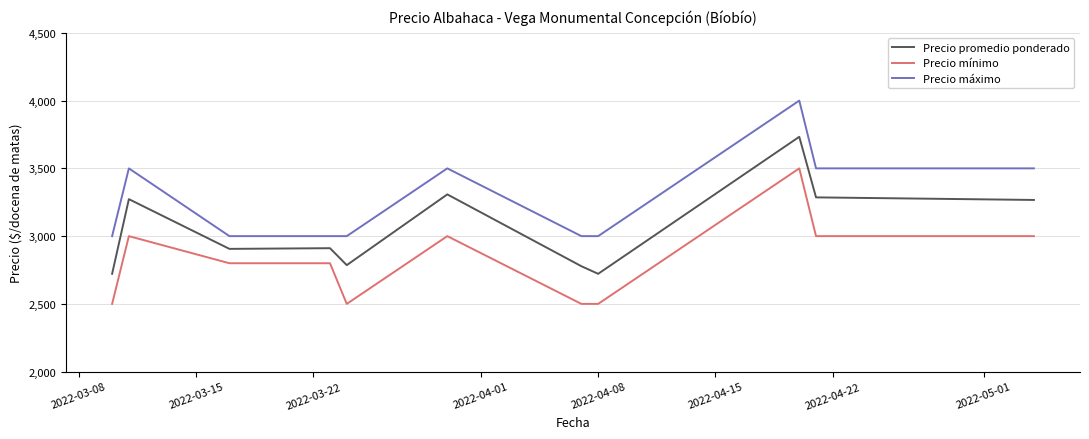

True or false: Precio máximo and Precio mínimo intersect in this chart.

False